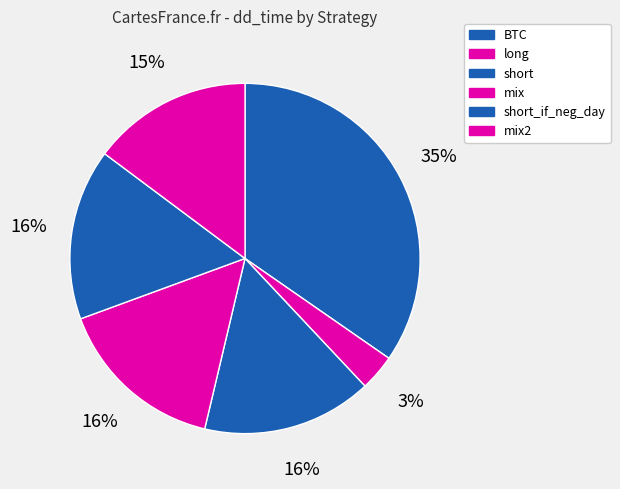

To the nearest percent, what percentage of the pie is short?

16%